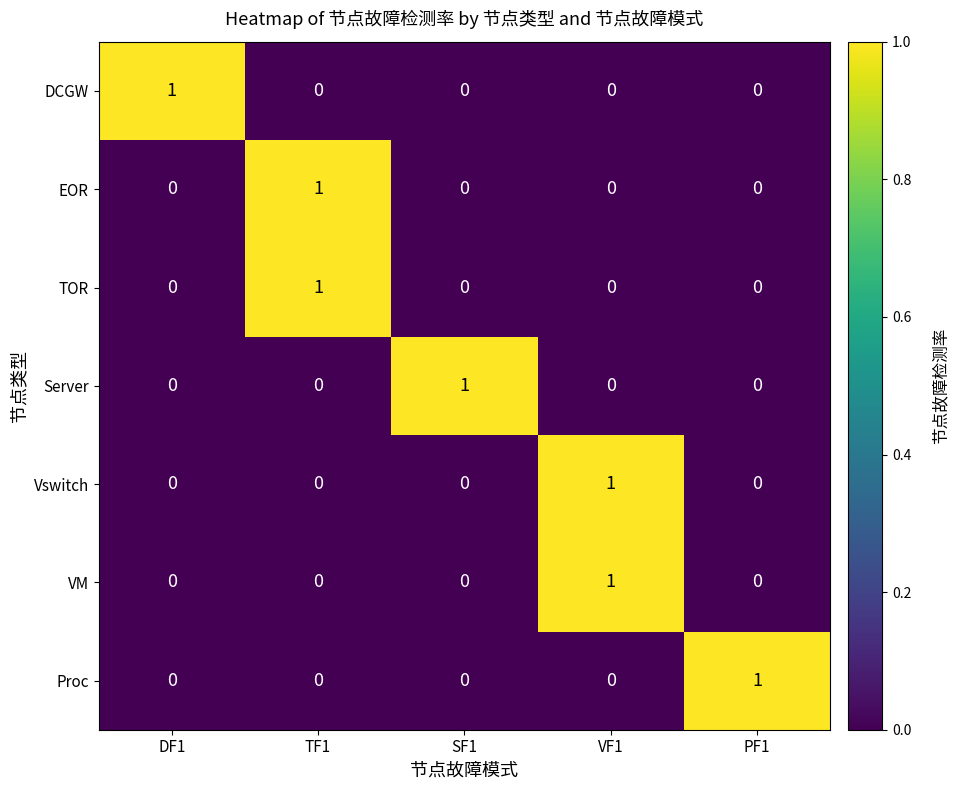

How many distinct data groups are displayed?

7